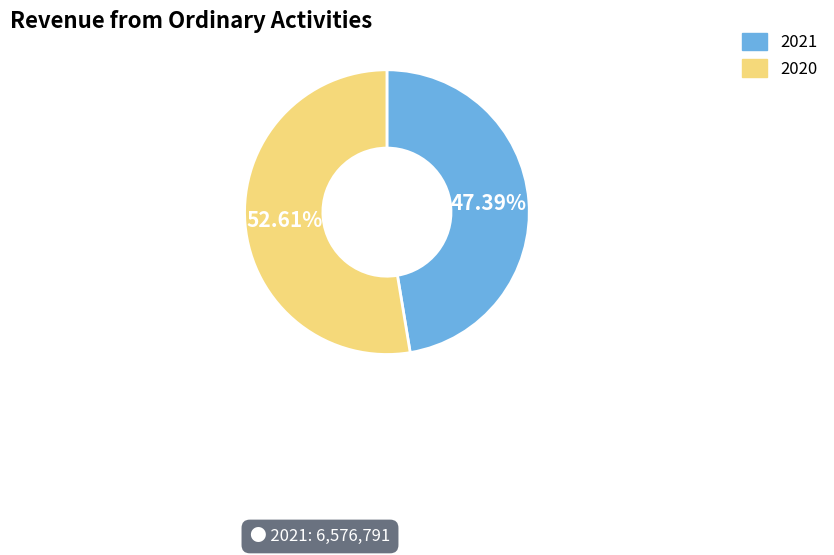

To the nearest percent, what percentage of the pie is 2021?

47%